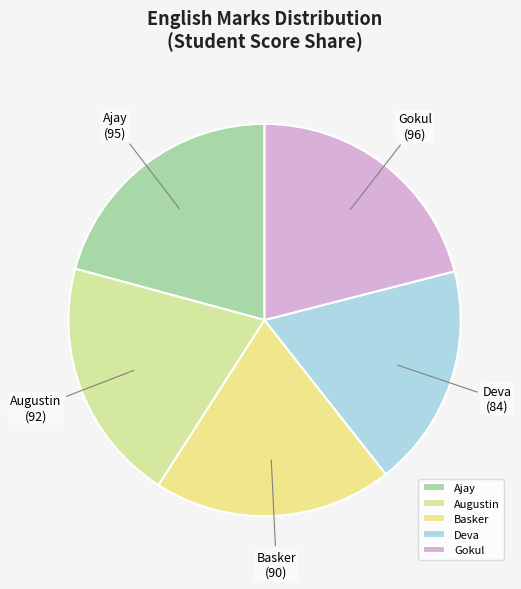

Do Deva and Ajay together represent more than half of the pie?

No